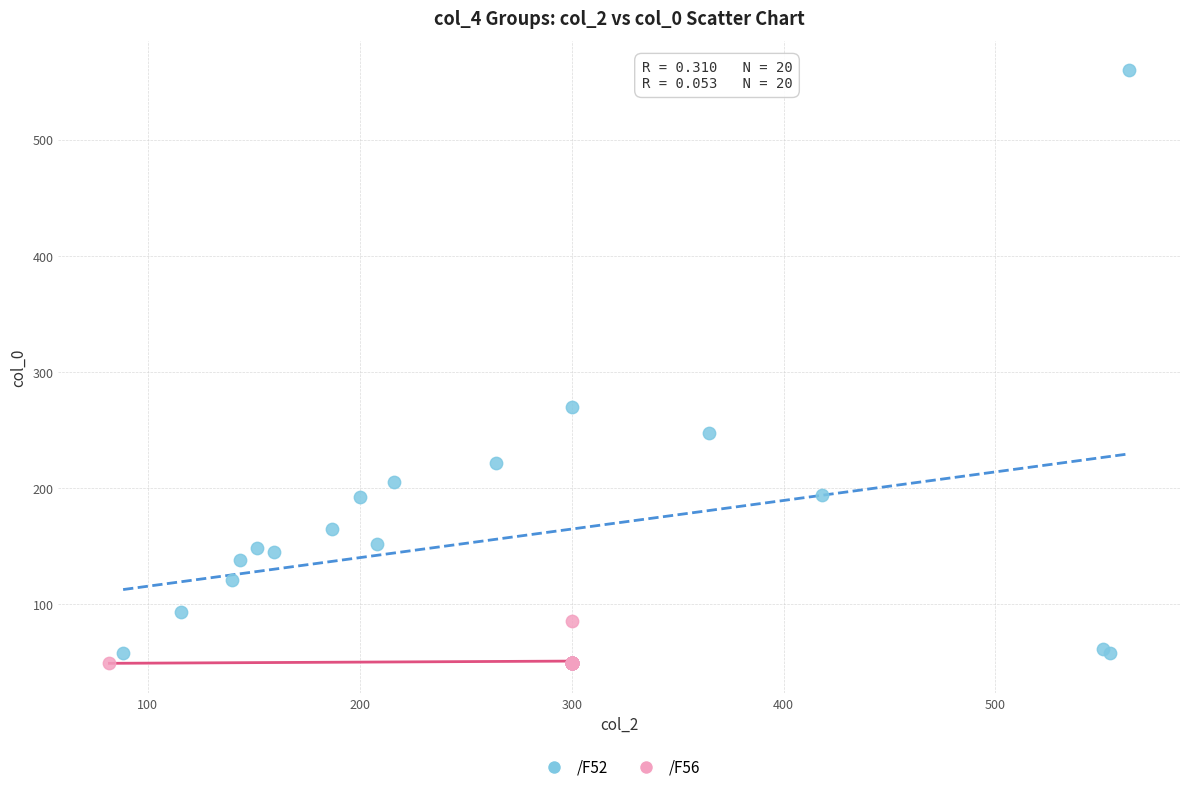

Which series contains the highest Y value?

/F52